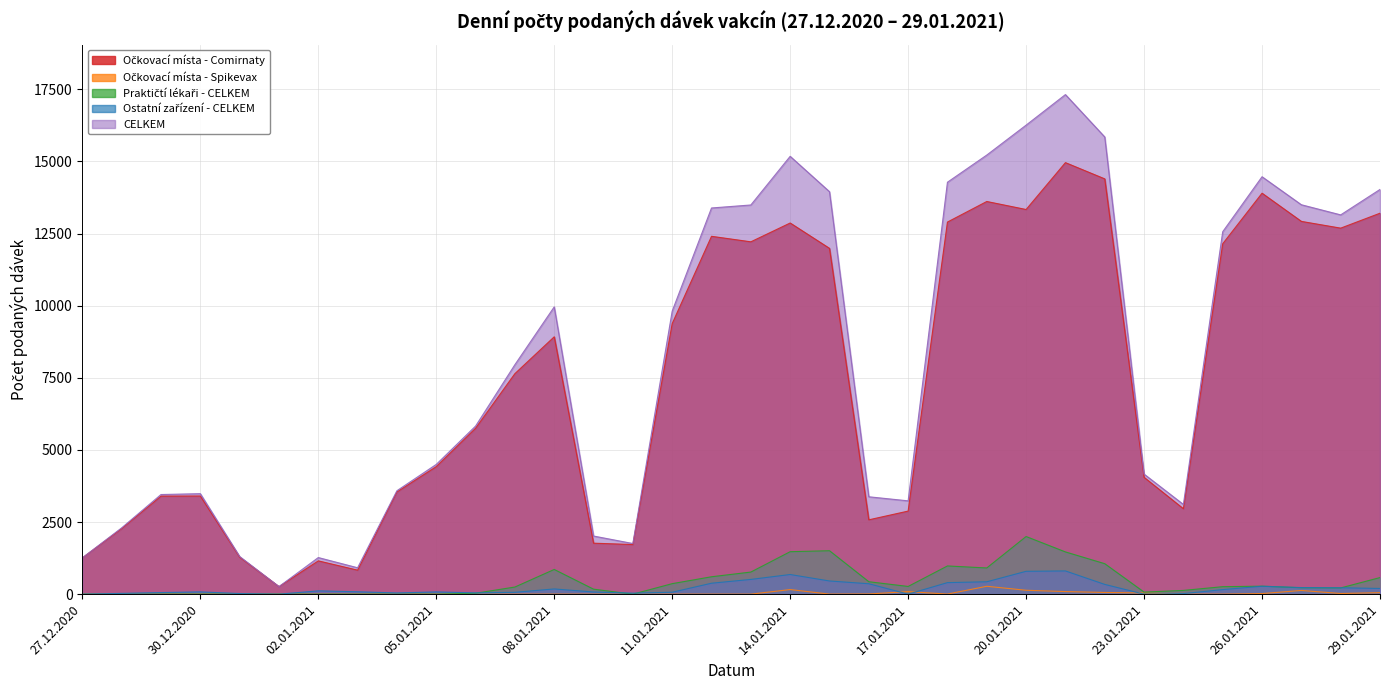

What is the average value of the CELKEM series?

8123